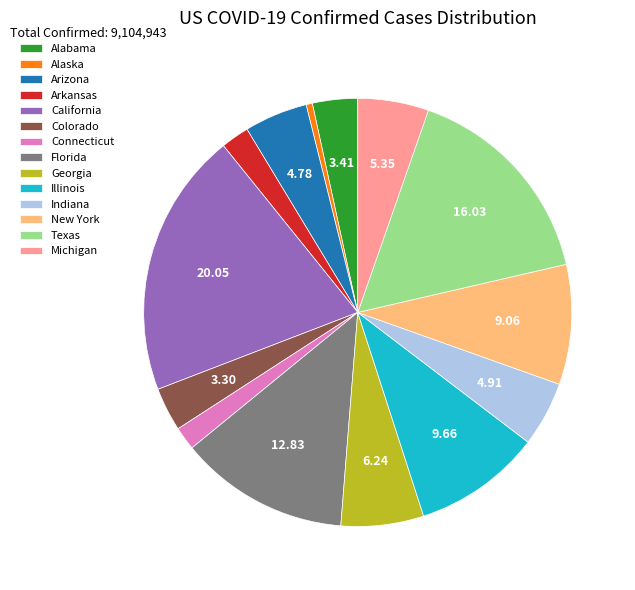

Count the number of slices in the pie.

14